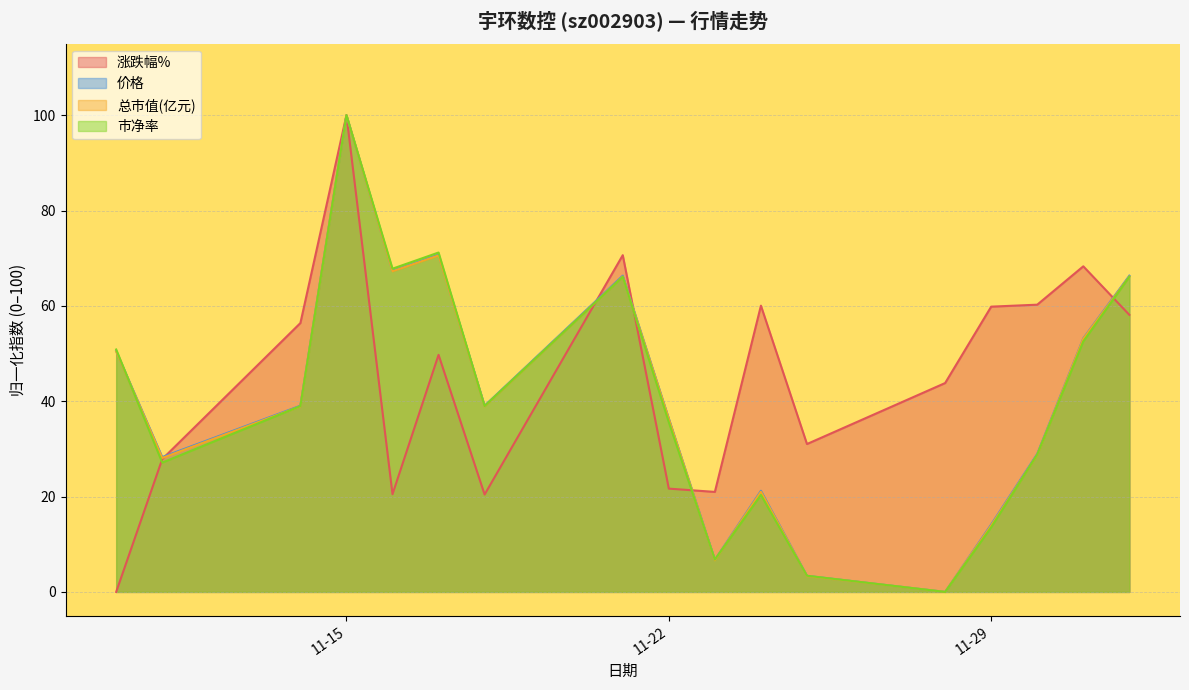

How many times do 市净率 and 总市值(亿元) cross each other?

8